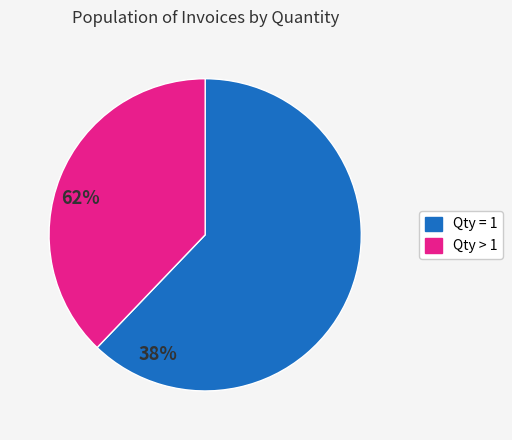

Is there a majority slice in this chart?

Yes